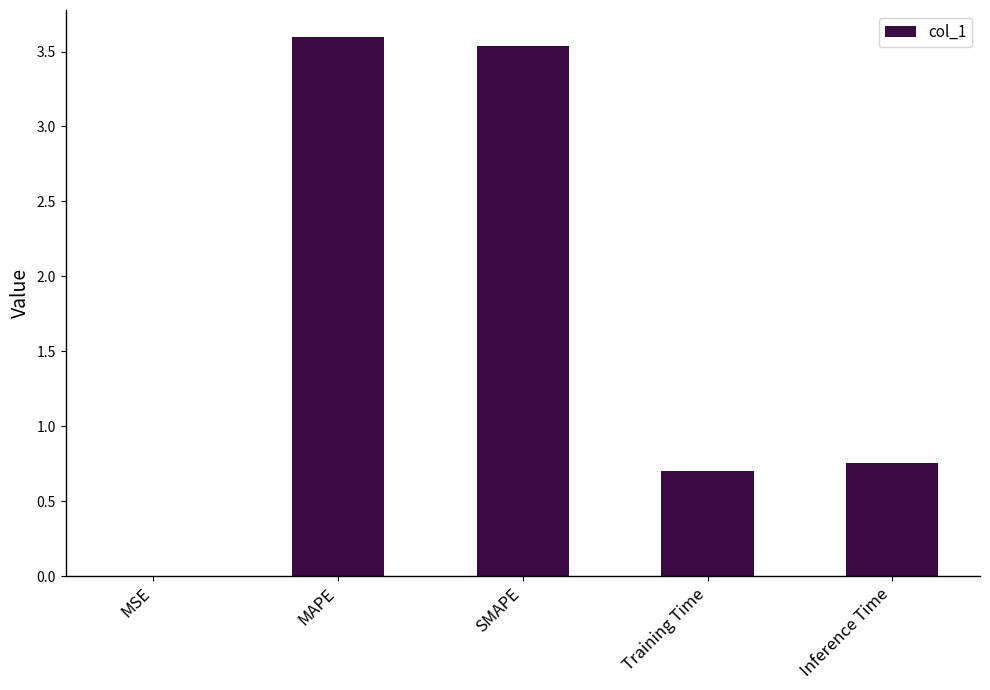

What is the sum of all values?

8.6